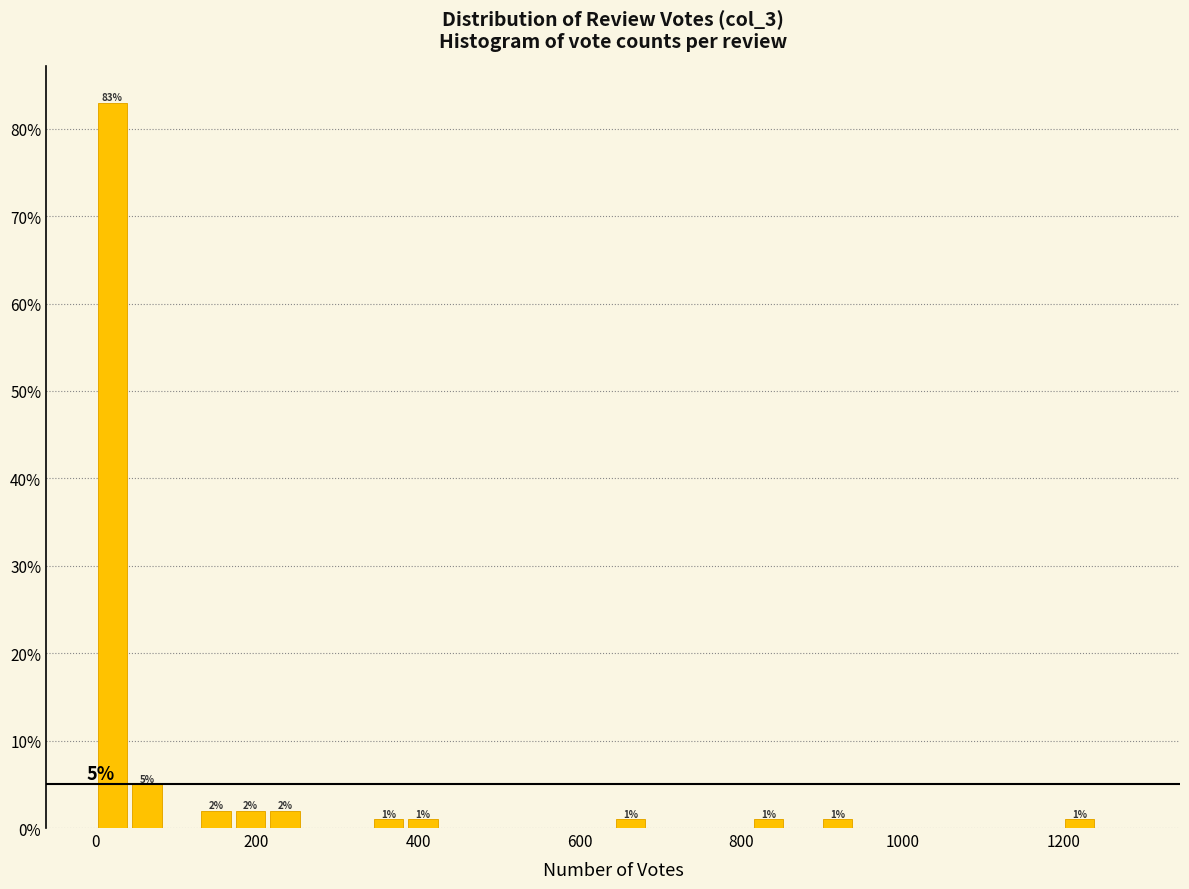

Read against the x-axis, roughly where is the centre of the tallest bar?

20